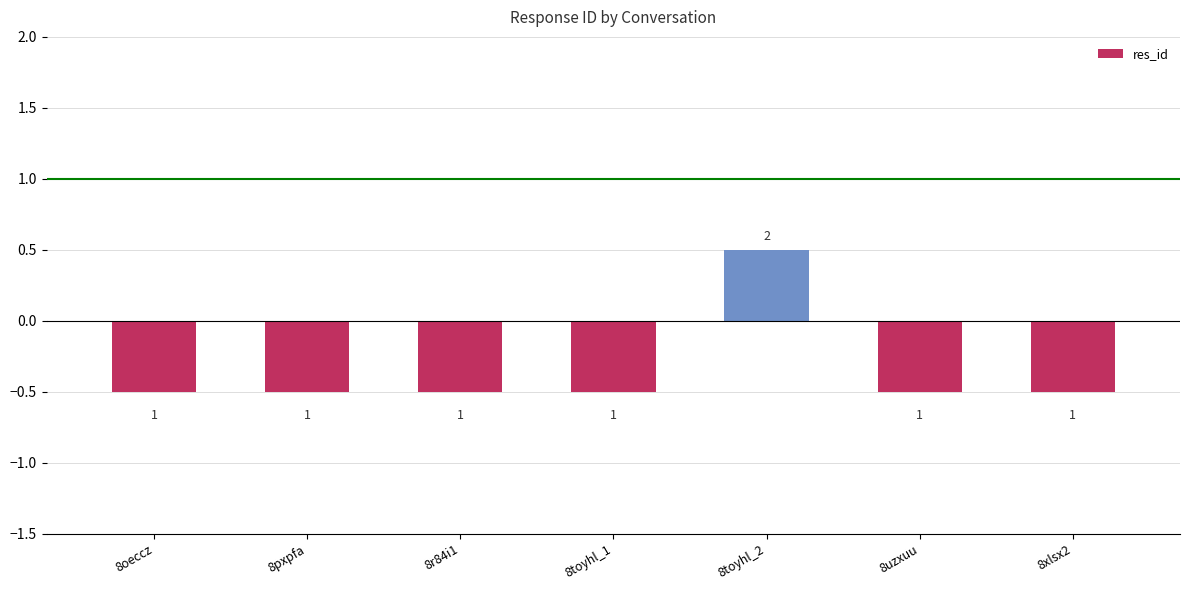

How many bars are there in total?

7